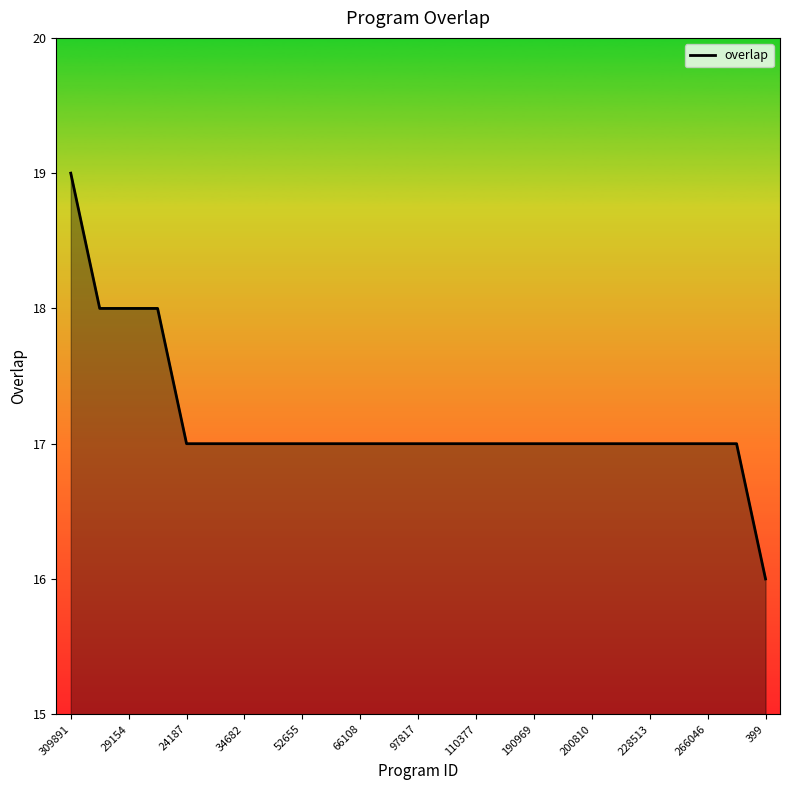

What is the minimum value shown in the chart?

16